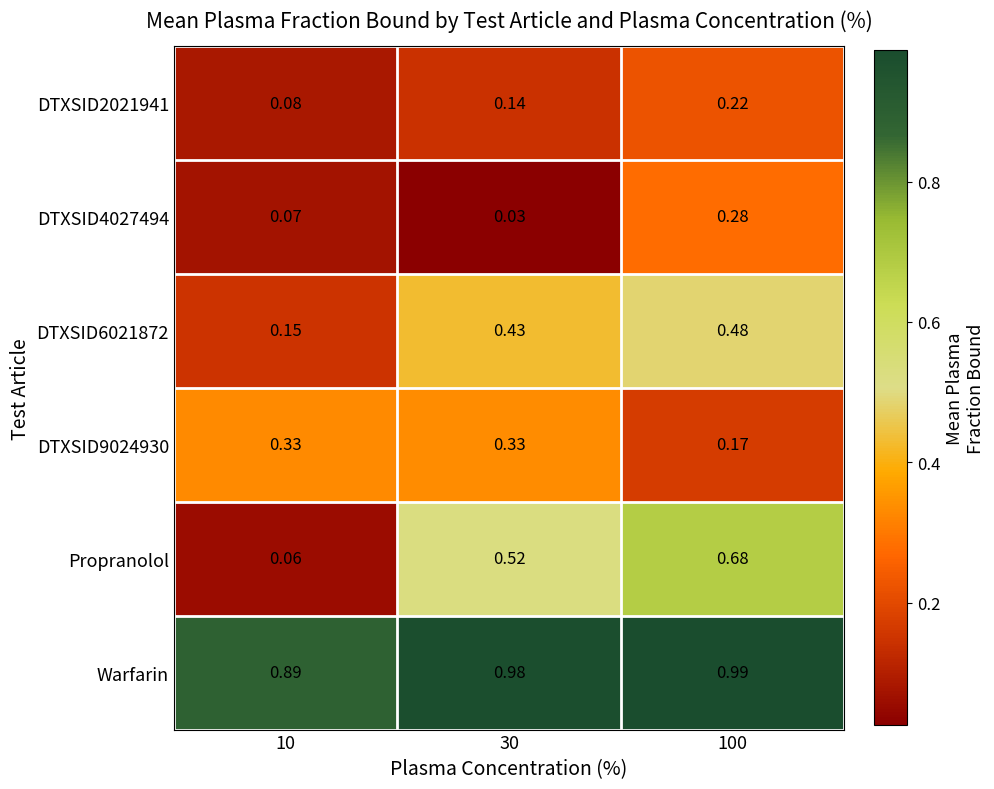

At which category does the chart reach its minimum across all series?

30